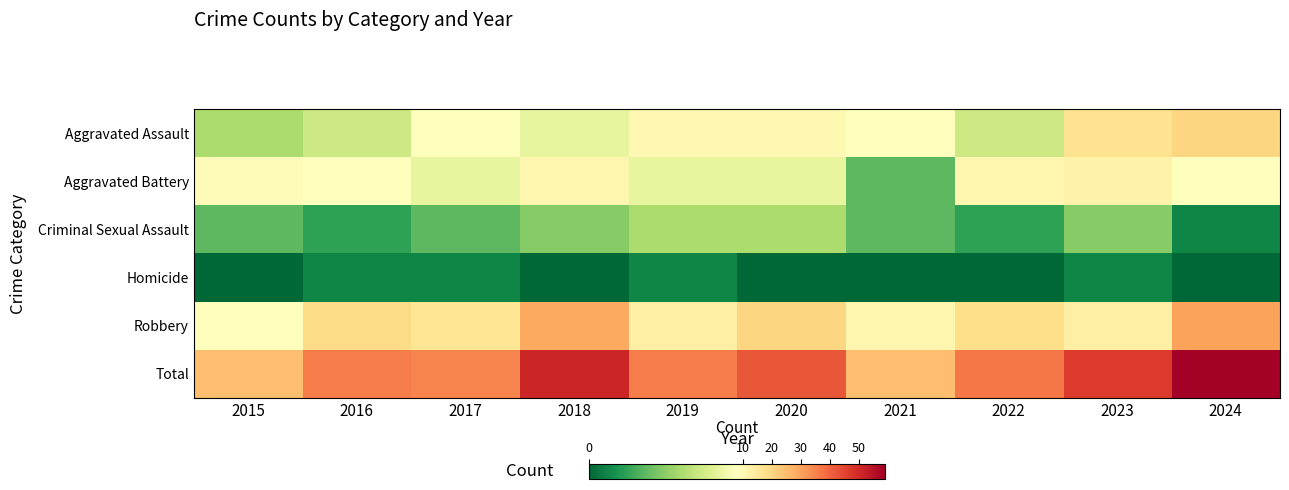

What is the difference between the highest and lowest values at 2019?

35